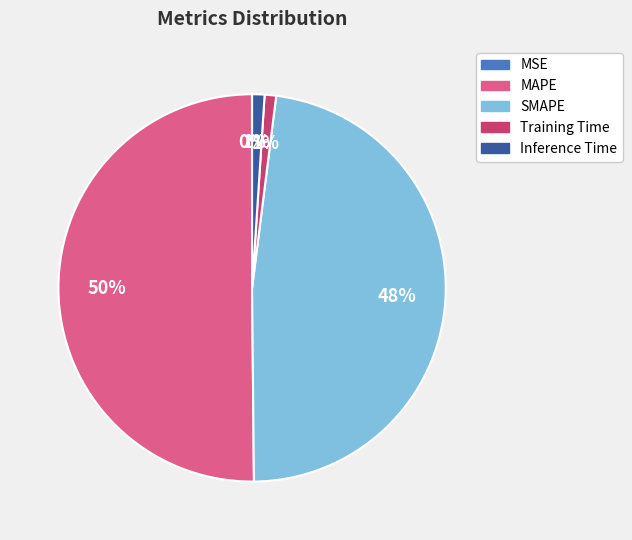

Combined, do SMAPE and MAPE account for over 50%?

Yes